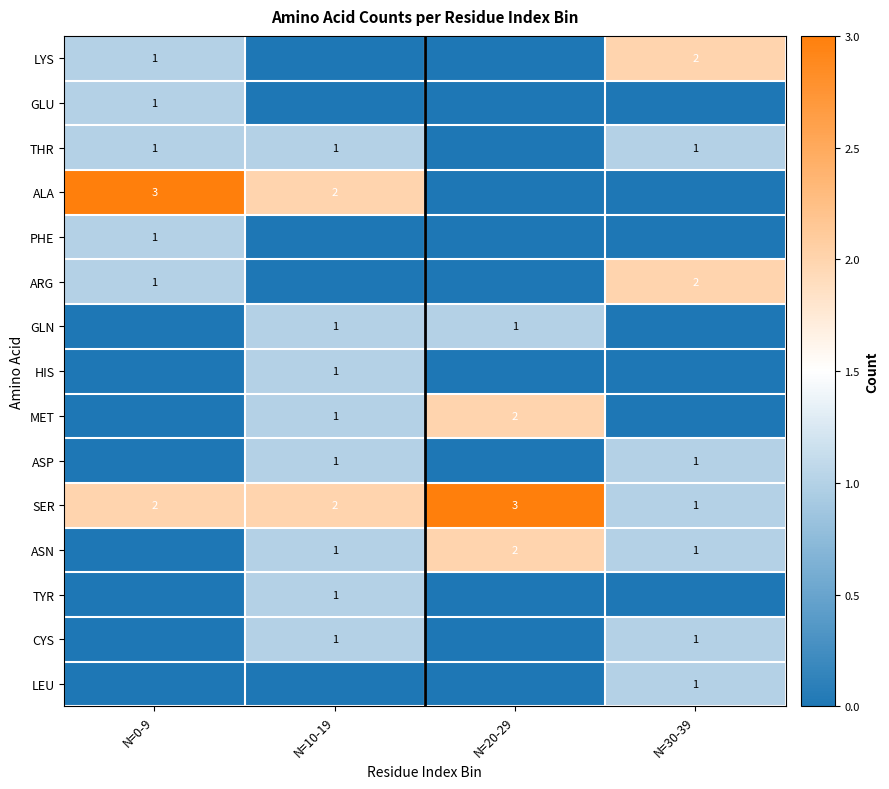

The value of MET at N=10-19 is 2. True or false?

False